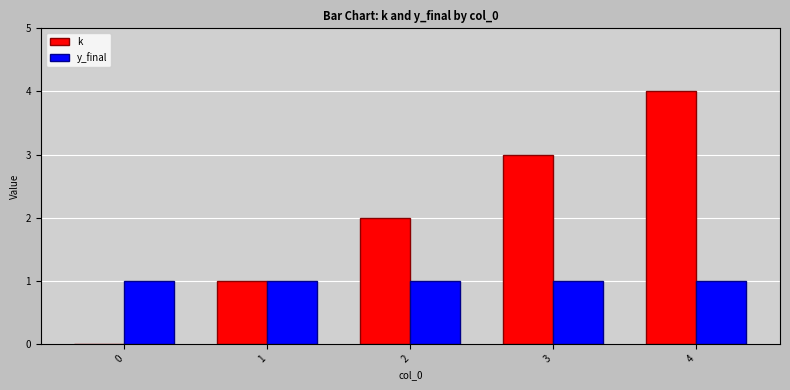

What is the spread (max minus min) of values at 3?

2